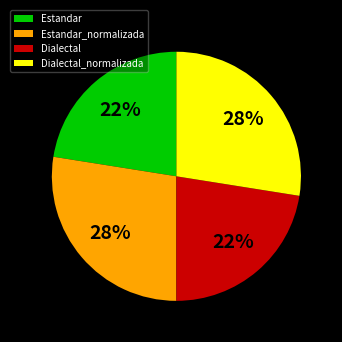

Approximately how many times larger is the value at Dialectal compared to Estandar?

1.0